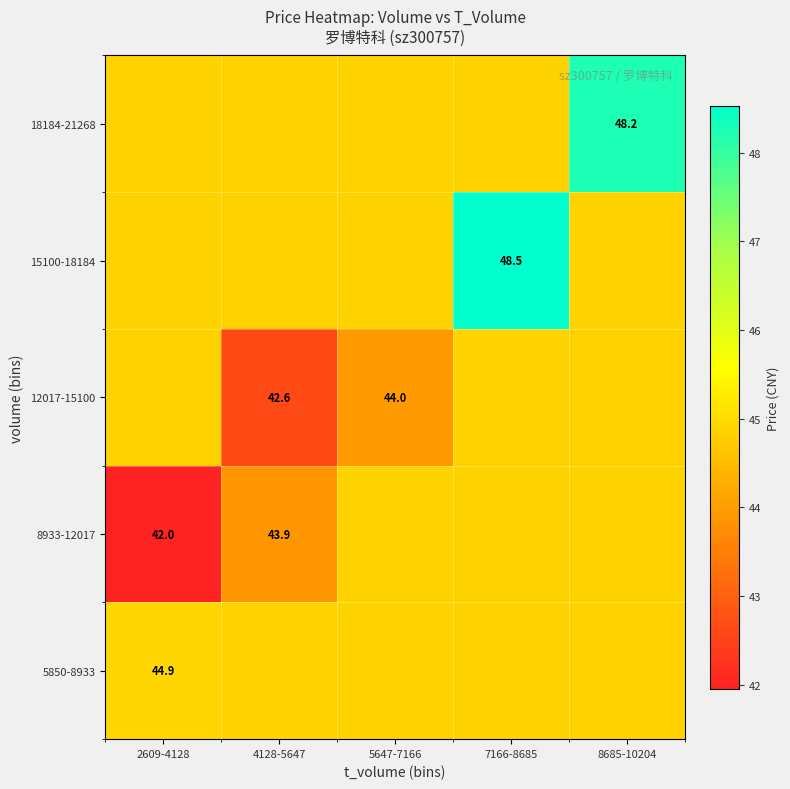

The value of 8933-12017 at 2609-4128 is 42.0. True or false?

True